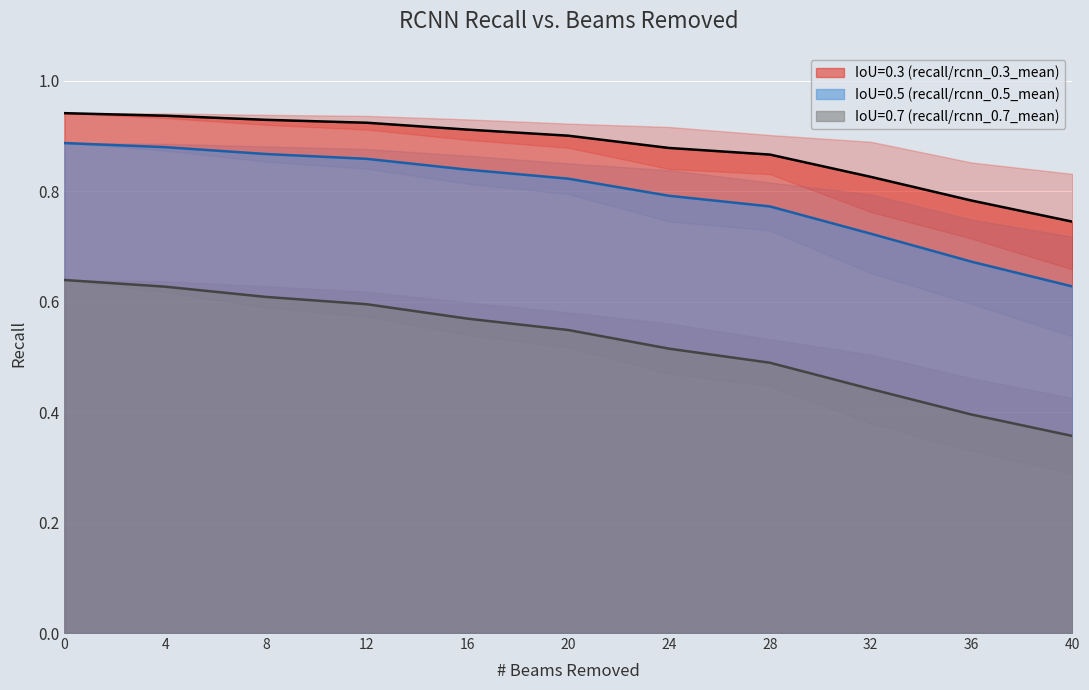

Which category has the lowest value across all series?

40